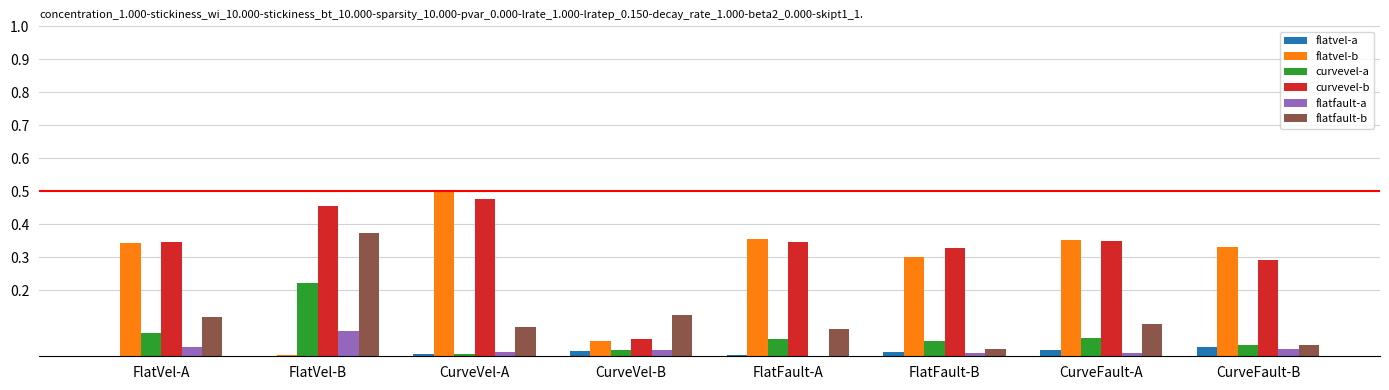

Which series changed the most between FlatVel-A and CurveVel-A?

flatvel-b